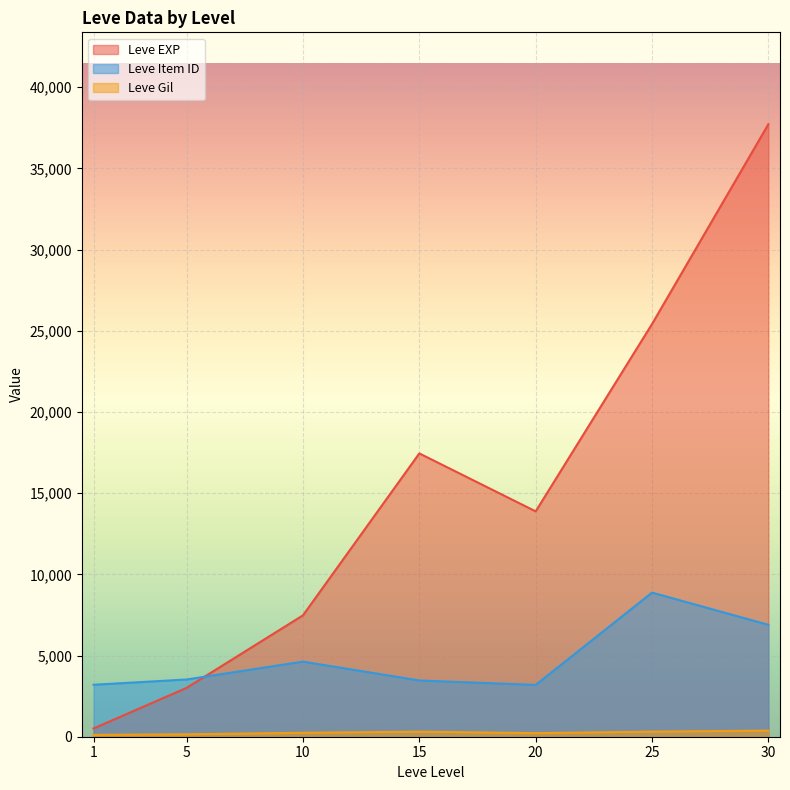

True or false: Leve Gil has more than 1 points higher than both neighbors.

True